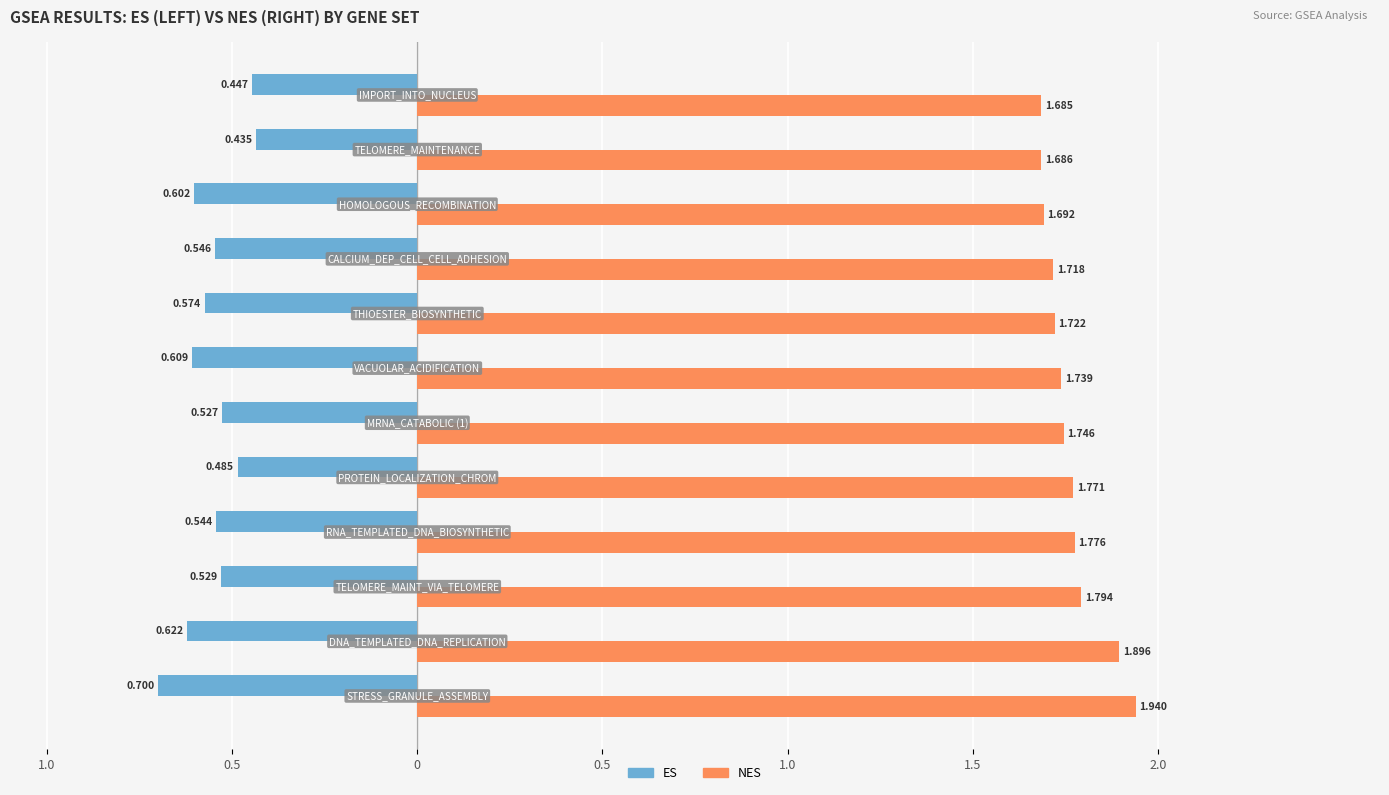

What are all the series names shown in the legend?

ES, NES